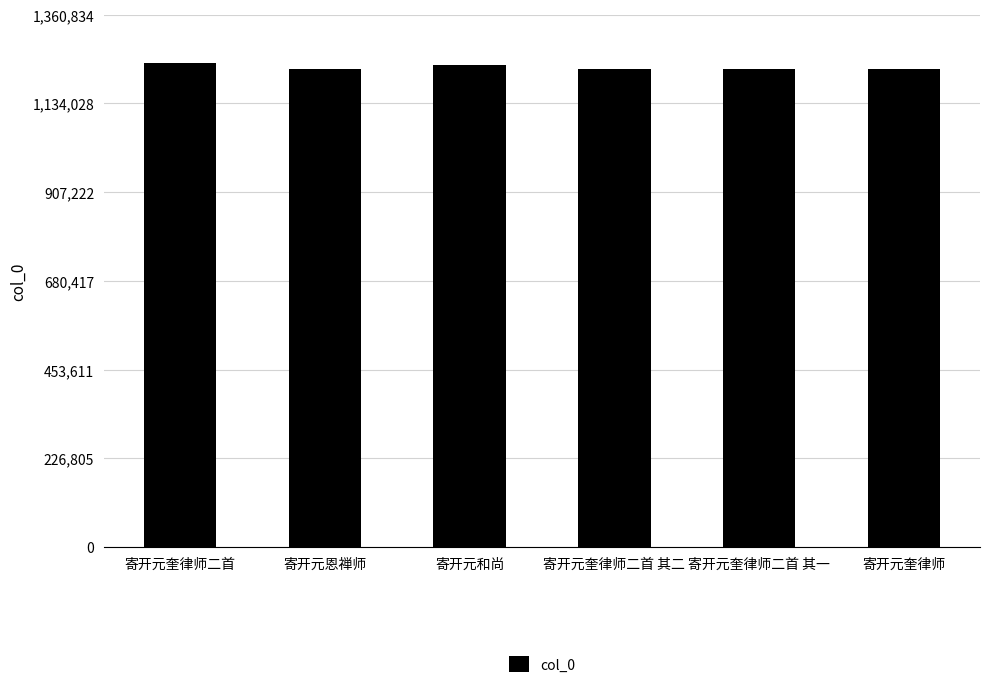

What value does the data have at 寄开元奎律师二首 其一, to the nearest 100?

1222900